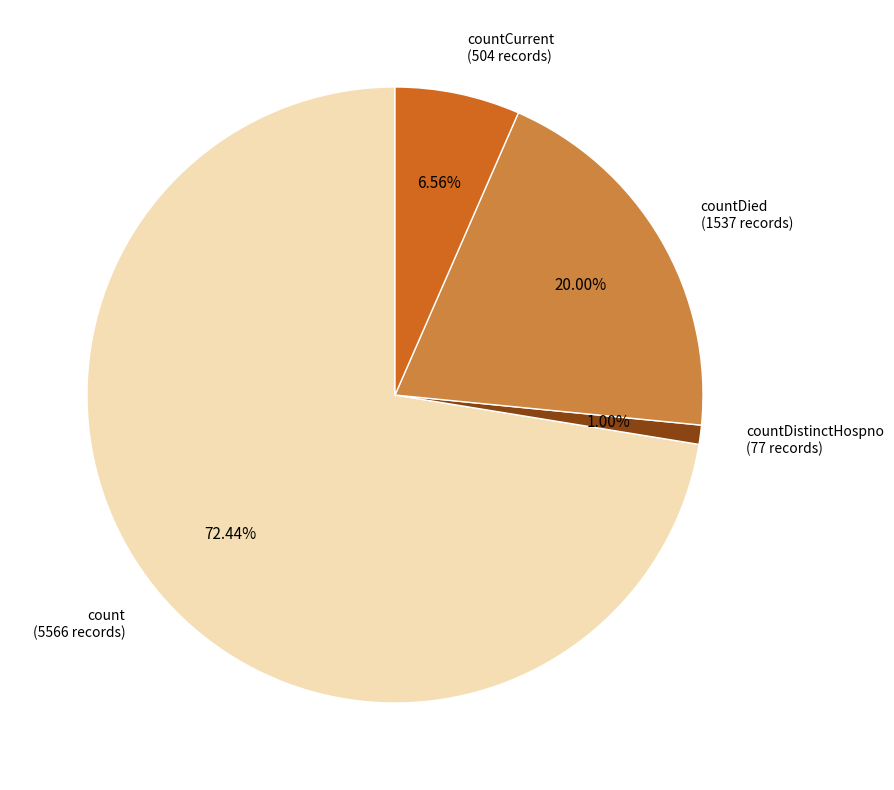

What percentage is the count slice, to the nearest percent?

72%